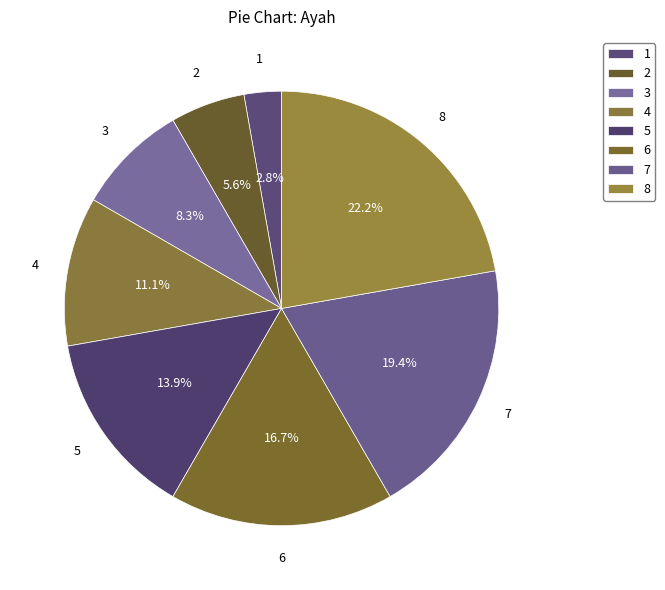

To the nearest percent, what portion does 8 represent?

22%